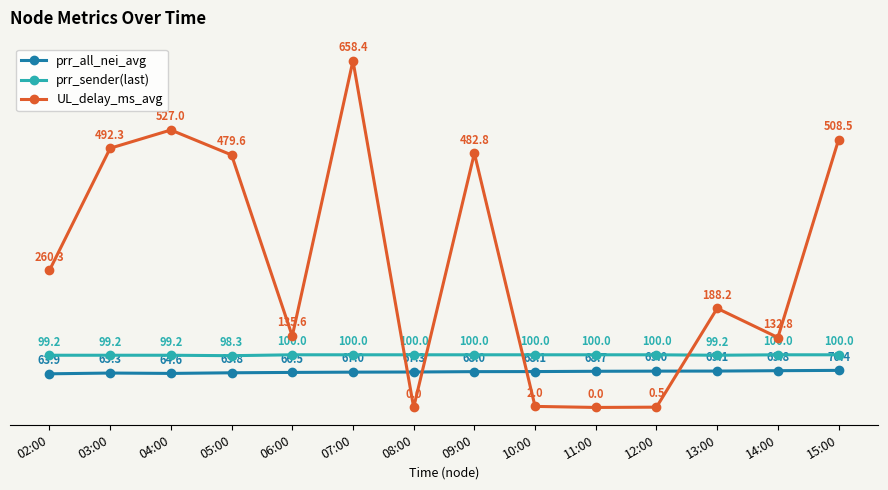

True or false: prr_sender(last) has a value of 26.2 at 10:00.

False